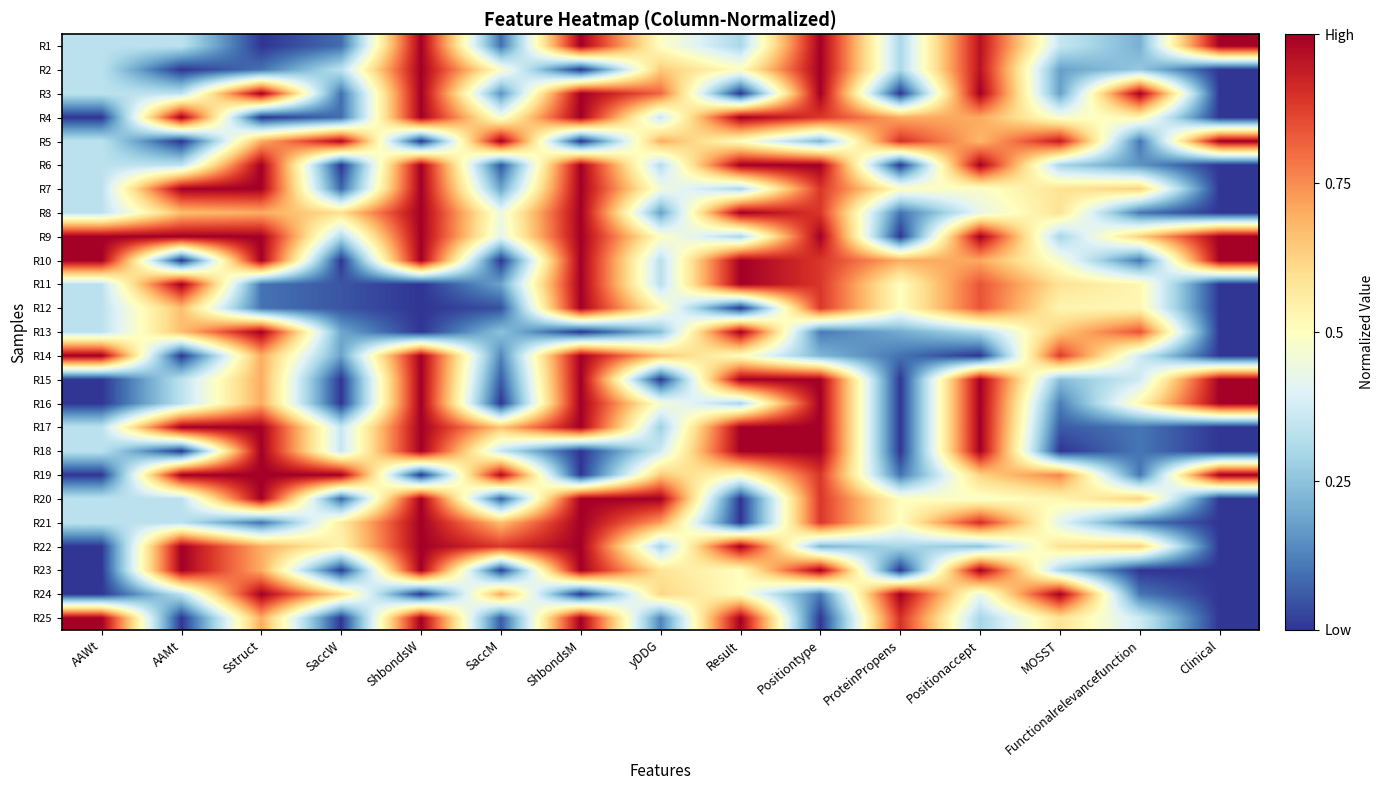

Reading left to right, list all the values displayed in this chart.

R1: AAWt=0.3	AAMt=0.3	Sstruct=0.0	SaccW=0.1	ShbondsW=1.0	SaccM=0.1	ShbondsM=1.0	yDDG=0.5	Result=0.3	Positiontype=1.0	ProteinPropens=0.3	Positionaccept=1.0	MOSST=0.4	Functionalrelevancefunction=0.2	Clinical=1.0
R2: AAWt=0.3	AAMt=0.0	Sstruct=0.1	SaccW=0.3	ShbondsW=1.0	SaccM=0.5	ShbondsM=0.0	yDDG=0.6	Result=0.5	Positiontype=1.0	ProteinPropens=0.3	Positionaccept=1.0	MOSST=0.2	Functionalrelevancefunction=0.3	Clinical=0.0
R3: AAWt=0.3	AAMt=0.3	Sstruct=1.0	SaccW=0.1	ShbondsW=1.0	SaccM=0.2	ShbondsM=1.0	yDDG=0.8	Result=0.0	Positiontype=1.0	ProteinPropens=0.0	Positionaccept=1.0	MOSST=0.2	Functionalrelevancefunction=1.0	Clinical=0.0
R4: AAWt=0.0	AAMt=1.0	Sstruct=0.0	SaccW=0.1	ShbondsW=1.0	SaccM=0.5	ShbondsM=1.0	yDDG=0.4	Result=1.0	Positiontype=0.9	ProteinPropens=0.7	Positionaccept=0.7	MOSST=0.5	Functionalrelevancefunction=0.5	Clinical=0.0
R5: AAWt=0.3	AAMt=0.0	Sstruct=0.7	SaccW=1.0	ShbondsW=0.0	SaccM=1.0	ShbondsM=0.0	yDDG=0.7	Result=0.5	Positiontype=0.2	ProteinPropens=0.9	Positionaccept=0.7	MOSST=0.9	Functionalrelevancefunction=0.1	Clinical=1.0
R6: AAWt=0.3	AAMt=0.3	Sstruct=1.0	SaccW=0.0	ShbondsW=1.0	SaccM=0.0	ShbondsM=1.0	yDDG=0.3	Result=1.0	Positiontype=1.0	ProteinPropens=0.0	Positionaccept=1.0	MOSST=0.3	Functionalrelevancefunction=0.2	Clinical=0.0
R7: AAWt=0.3	AAMt=1.0	Sstruct=1.0	SaccW=0.1	ShbondsW=1.0	SaccM=0.2	ShbondsM=1.0	yDDG=0.5	Result=0.3	Positiontype=0.9	ProteinPropens=0.5	Positionaccept=0.5	MOSST=0.6	Functionalrelevancefunction=0.6	Clinical=0.0
R8: AAWt=0.3	AAMt=0.7	Sstruct=0.7	SaccW=0.6	ShbondsW=1.0	SaccM=0.4	ShbondsM=1.0	yDDG=0.2	Result=1.0	Positiontype=0.9	ProteinPropens=0.1	Positionaccept=0.4	MOSST=0.6	Functionalrelevancefunction=0.1	Clinical=0.0
R9: AAWt=1.0	AAMt=1.0	Sstruct=1.0	SaccW=0.3	ShbondsW=1.0	SaccM=0.4	ShbondsM=1.0	yDDG=0.5	Result=0.3	Positiontype=1.0	ProteinPropens=0.0	Positionaccept=1.0	MOSST=0.3	Functionalrelevancefunction=0.6	Clinical=1.0
R10: AAWt=1.0	AAMt=0.0	Sstruct=1.0	SaccW=0.0	ShbondsW=1.0	SaccM=0.0	ShbondsM=1.0	yDDG=0.3	Result=1.0	Positiontype=0.9	ProteinPropens=0.7	Positionaccept=0.7	MOSST=0.5	Functionalrelevancefunction=0.1	Clinical=1.0
R11: AAWt=0.3	AAMt=1.0	Sstruct=0.1	SaccW=0.1	ShbondsW=0.0	SaccM=0.2	ShbondsM=1.0	yDDG=0.3	Result=1.0	Positiontype=0.9	ProteinPropens=0.5	Positionaccept=0.8	MOSST=0.6	Functionalrelevancefunction=0.5	Clinical=0.0
R12: AAWt=0.3	AAMt=0.7	Sstruct=0.1	SaccW=0.1	ShbondsW=0.0	SaccM=0.0	ShbondsM=1.0	yDDG=0.5	Result=0.0	Positiontype=0.9	ProteinPropens=0.5	Positionaccept=0.8	MOSST=0.5	Functionalrelevancefunction=0.5	Clinical=0.0
R13: AAWt=0.3	AAMt=0.7	Sstruct=1.0	SaccW=0.2	ShbondsW=0.0	SaccM=0.2	ShbondsM=0.0	yDDG=0.2	Result=1.0	Positiontype=0.1	ProteinPropens=0.2	Positionaccept=0.3	MOSST=0.6	Functionalrelevancefunction=0.8	Clinical=0.0
R14: AAWt=1.0	AAMt=0.0	Sstruct=0.7	SaccW=0.2	ShbondsW=1.0	SaccM=0.1	ShbondsM=1.0	yDDG=0.7	Result=0.5	Positiontype=0.2	ProteinPropens=0.1	Positionaccept=0.0	MOSST=0.9	Functionalrelevancefunction=0.4	Clinical=0.0
R15: AAWt=0.0	AAMt=0.3	Sstruct=0.7	SaccW=0.0	ShbondsW=1.0	SaccM=0.1	ShbondsM=1.0	yDDG=0.0	Result=1.0	Positiontype=1.0	ProteinPropens=0.0	Positionaccept=1.0	MOSST=0.2	Functionalrelevancefunction=0.4	Clinical=1.0
R16: AAWt=0.0	AAMt=0.3	Sstruct=0.7	SaccW=0.0	ShbondsW=1.0	SaccM=0.0	ShbondsM=1.0	yDDG=0.5	Result=0.3	Positiontype=1.0	ProteinPropens=0.0	Positionaccept=1.0	MOSST=0.1	Functionalrelevancefunction=0.5	Clinical=1.0
R17: AAWt=0.3	AAMt=1.0	Sstruct=1.0	SaccW=0.4	ShbondsW=1.0	SaccM=0.7	ShbondsM=1.0	yDDG=0.3	Result=1.0	Positiontype=1.0	ProteinPropens=0.0	Positionaccept=1.0	MOSST=0.1	Functionalrelevancefunction=0.1	Clinical=0.0
R18: AAWt=0.3	AAMt=0.0	Sstruct=1.0	SaccW=0.4	ShbondsW=1.0	SaccM=0.3	ShbondsM=0.0	yDDG=0.4	Result=1.0	Positiontype=1.0	ProteinPropens=0.0	Positionaccept=1.0	MOSST=0.0	Functionalrelevancefunction=0.1	Clinical=0.0
R19: AAWt=0.0	AAMt=1.0	Sstruct=1.0	SaccW=1.0	ShbondsW=0.0	SaccM=1.0	ShbondsM=0.0	yDDG=0.6	Result=0.5	Positiontype=0.9	ProteinPropens=0.1	Positionaccept=0.6	MOSST=0.8	Functionalrelevancefunction=0.1	Clinical=1.0
R20: AAWt=0.3	AAMt=0.3	Sstruct=1.0	SaccW=0.1	ShbondsW=1.0	SaccM=0.1	ShbondsM=1.0	yDDG=1.0	Result=0.0	Positiontype=0.9	ProteinPropens=0.5	Positionaccept=0.5	MOSST=0.5	Functionalrelevancefunction=0.6	Clinical=0.0
R21: AAWt=0.3	AAMt=0.3	Sstruct=0.1	SaccW=0.6	ShbondsW=1.0	SaccM=0.7	ShbondsM=1.0	yDDG=0.7	Result=0.0	Positiontype=0.9	ProteinPropens=0.5	Positionaccept=0.9	MOSST=0.4	Functionalrelevancefunction=0.1	Clinical=0.0
R22: AAWt=0.0	AAMt=1.0	Sstruct=0.7	SaccW=0.5	ShbondsW=1.0	SaccM=0.9	ShbondsM=1.0	yDDG=0.3	Result=1.0	Positiontype=0.2	ProteinPropens=0.3	Positionaccept=0.3	MOSST=0.6	Functionalrelevancefunction=0.6	Clinical=0.0
R23: AAWt=0.0	AAMt=1.0	Sstruct=0.7	SaccW=0.0	ShbondsW=1.0	SaccM=0.0	ShbondsM=1.0	yDDG=0.6	Result=0.5	Positiontype=1.0	ProteinPropens=0.0	Positionaccept=1.0	MOSST=0.3	Functionalrelevancefunction=0.0	Clinical=0.0
R24: AAWt=0.0	AAMt=0.3	Sstruct=1.0	SaccW=0.6	ShbondsW=0.0	SaccM=0.7	ShbondsM=0.0	yDDG=0.6	Result=0.5	Positiontype=0.1	ProteinPropens=1.0	Positionaccept=0.4	MOSST=1.0	Functionalrelevancefunction=0.1	Clinical=0.0
R25: AAWt=1.0	AAMt=0.0	Sstruct=0.7	SaccW=0.0	ShbondsW=1.0	SaccM=0.1	ShbondsM=1.0	yDDG=0.1	Result=1.0	Positiontype=0.0	ProteinPropens=0.9	Positionaccept=0.3	MOSST=0.6	Functionalrelevancefunction=0.4	Clinical=0.0